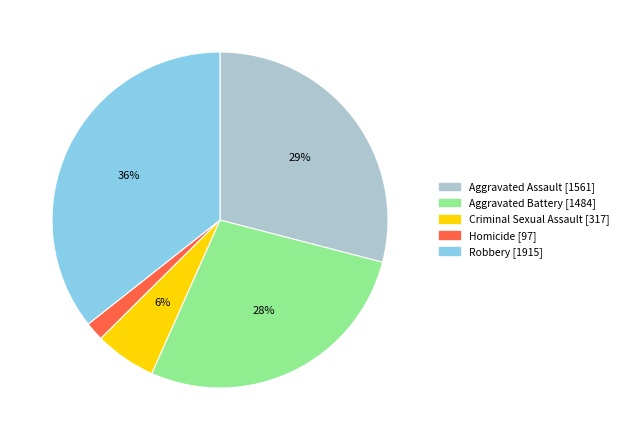

How many slices are in this pie chart?

5